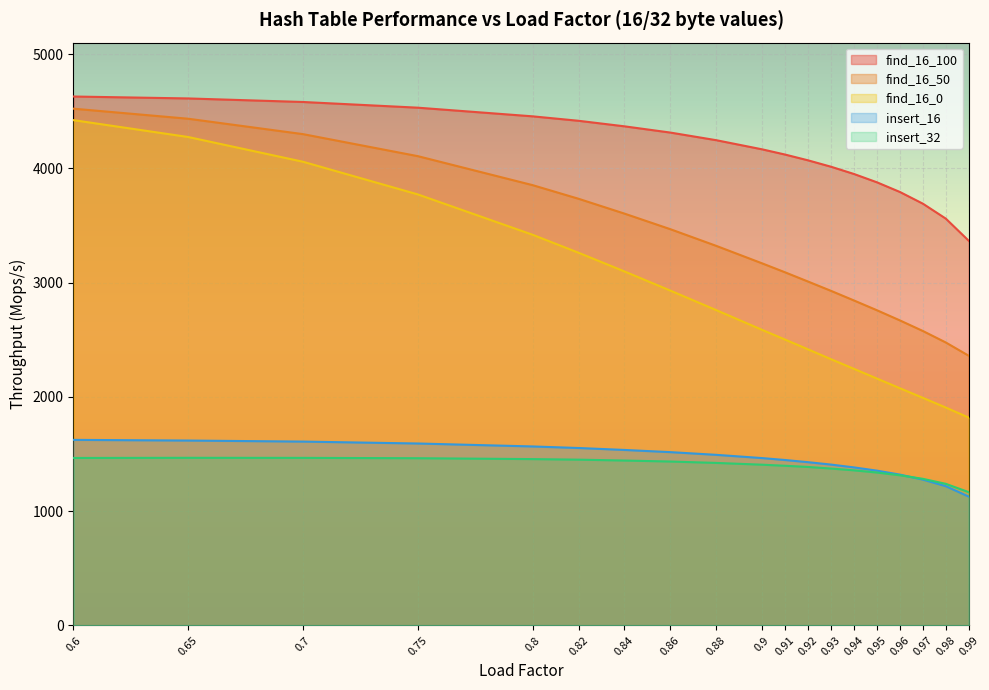

What position from the right is 0.92?

8